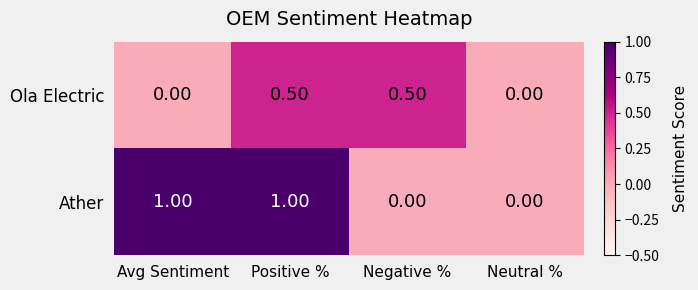

Which series has the largest range (max minus min)?

Ather